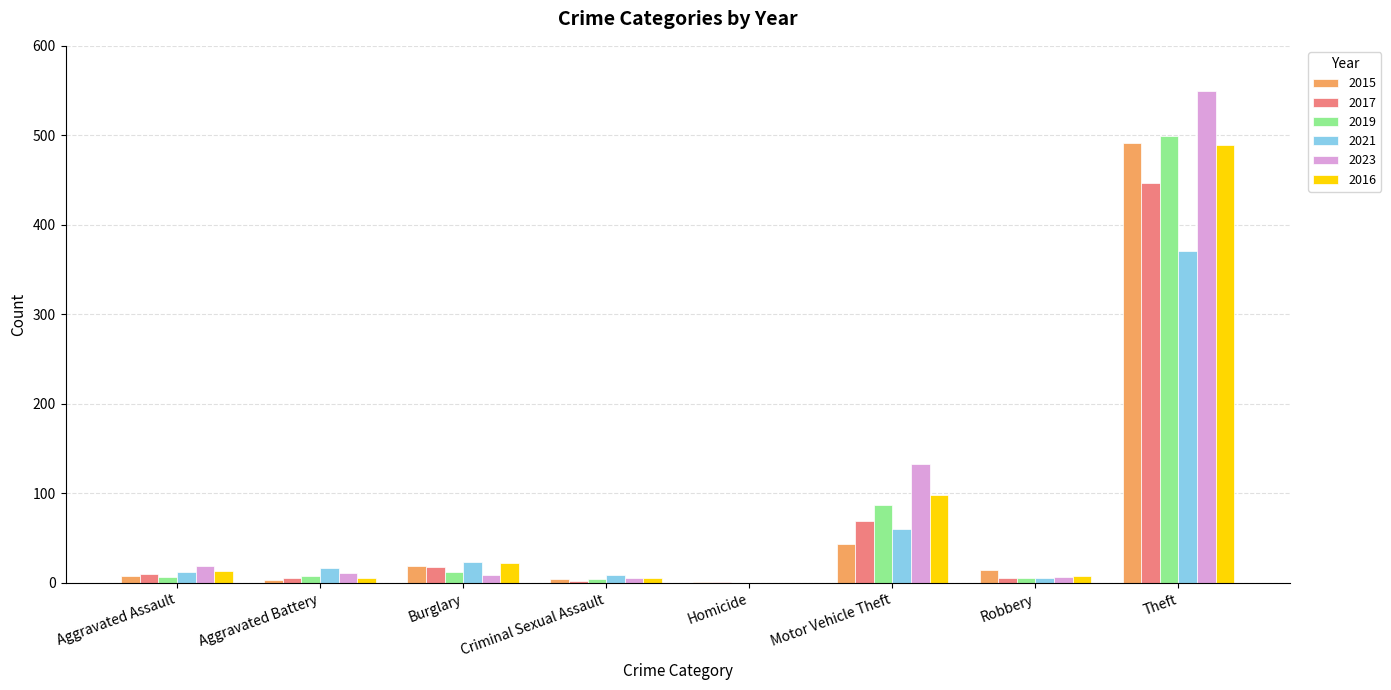

Which category has the highest value in the 2023 series?

Theft